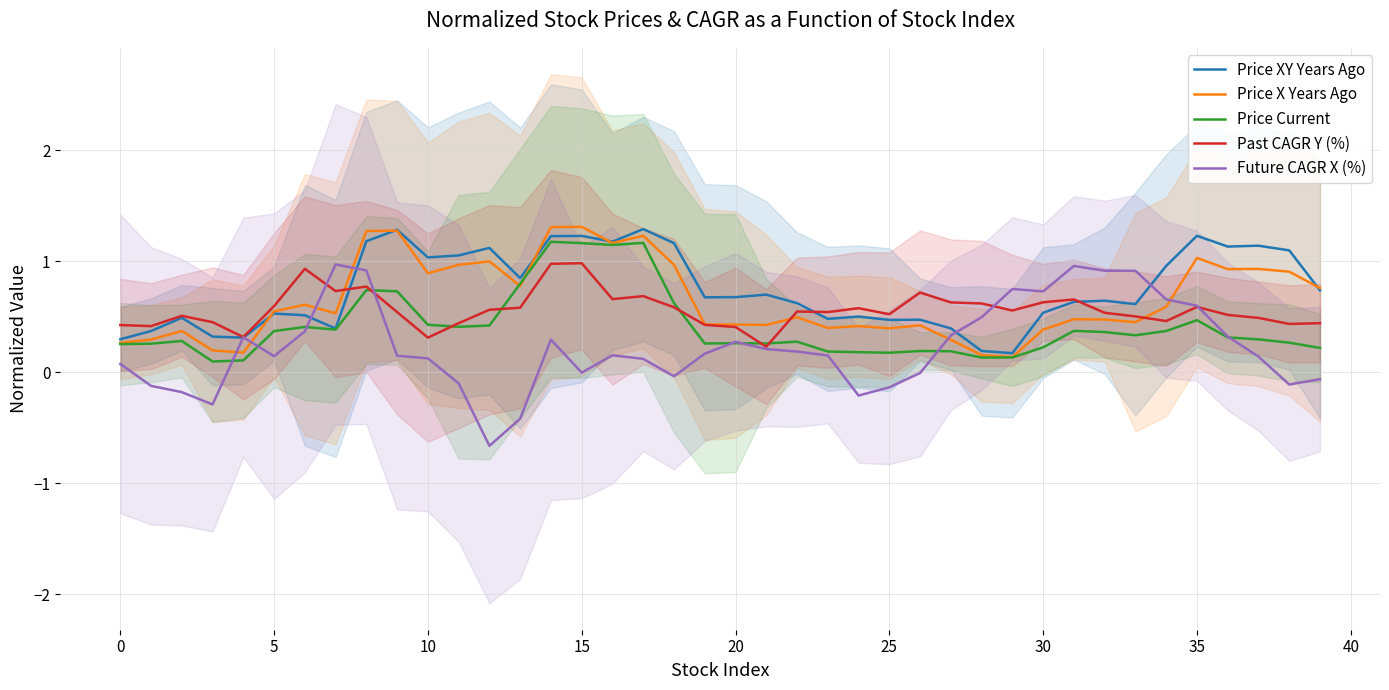

True or false: Price Current has more than 2 interior local peaks.

True